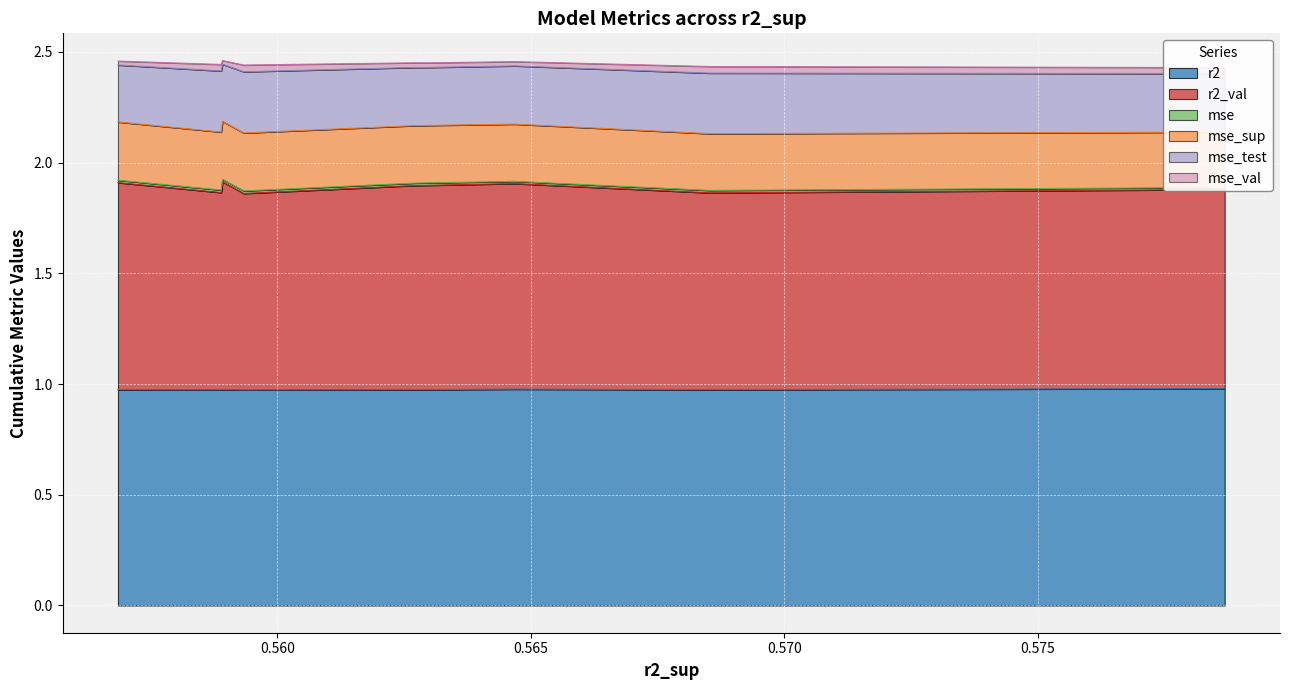

Reading left to right, list all the values displayed in this chart.

r2: model_4_18_8=1.0	model_4_18_9=1.0	model_4_18_7=1.0	model_4_18_4=1.0	model_4_18_2=1.0	model_4_18_3=1.0	model_4_18_6=1.0	model_4_18_0=1.0	model_4_18_5=1.0	model_4_18_1=1.0
r2_val: model_4_18_8=0.9	model_4_18_9=0.9	model_4_18_7=0.9	model_4_18_4=0.9	model_4_18_2=0.9	model_4_18_3=0.9	model_4_18_6=0.9	model_4_18_0=0.9	model_4_18_5=0.9	model_4_18_1=0.9
mse: model_4_18_8=0.0	model_4_18_9=0.0	model_4_18_7=0.0	model_4_18_4=0.0	model_4_18_2=0.0	model_4_18_3=0.0	model_4_18_6=0.0	model_4_18_0=0.0	model_4_18_5=0.0	model_4_18_1=0.0
mse_sup: model_4_18_8=0.3	model_4_18_9=0.3	model_4_18_7=0.3	model_4_18_4=0.3	model_4_18_2=0.3	model_4_18_3=0.3	model_4_18_6=0.3	model_4_18_0=0.3	model_4_18_5=0.3	model_4_18_1=0.3
mse_test: model_4_18_8=0.3	model_4_18_9=0.3	model_4_18_7=0.3	model_4_18_4=0.3	model_4_18_2=0.3	model_4_18_3=0.3	model_4_18_6=0.3	model_4_18_0=0.3	model_4_18_5=0.3	model_4_18_1=0.3
mse_val: model_4_18_8=0.0	model_4_18_9=0.0	model_4_18_7=0.0	model_4_18_4=0.0	model_4_18_2=0.0	model_4_18_3=0.0	model_4_18_6=0.0	model_4_18_0=0.0	model_4_18_5=0.0	model_4_18_1=0.0